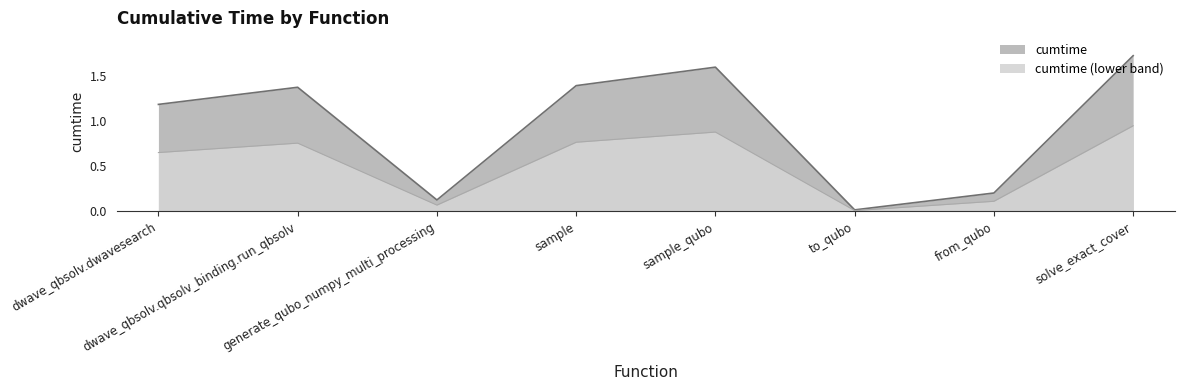

What is the label of the 7th point from the right?

dwave_qbsolv.qbsolv_binding.run_qbsolv